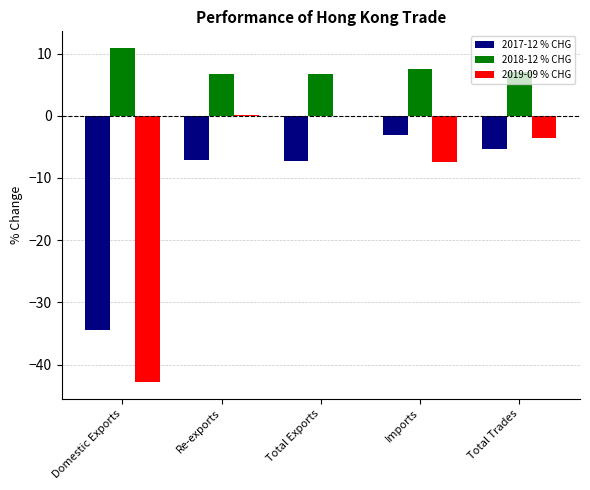

How many distinct data groups are displayed?

3